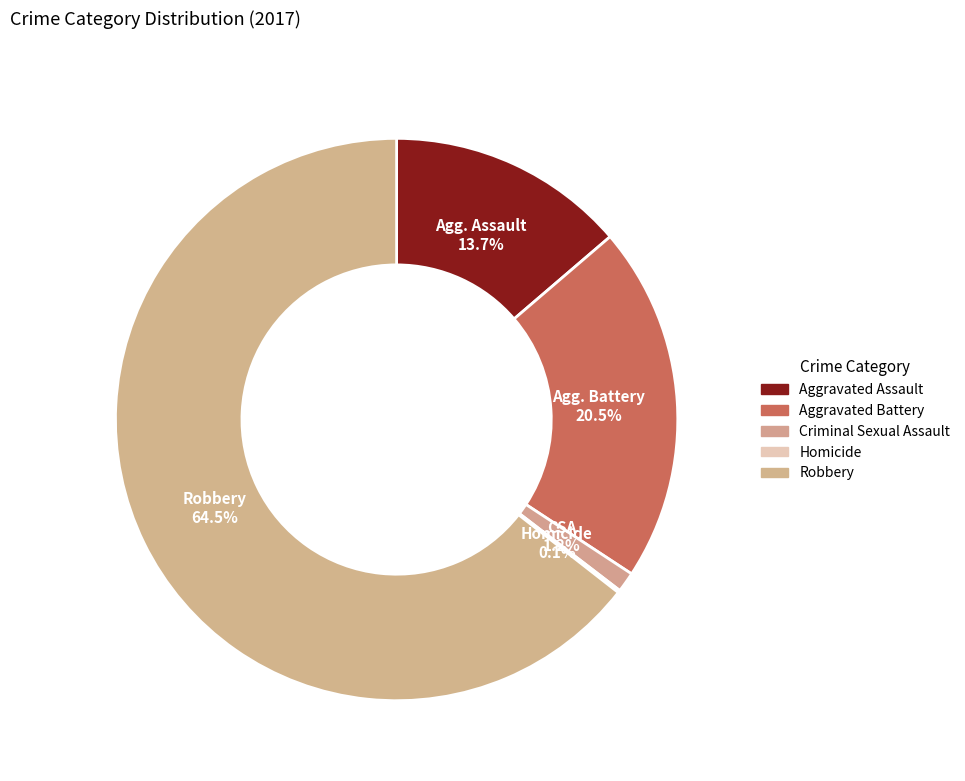

To the nearest percent, what portion does Aggravated Battery represent?

21%